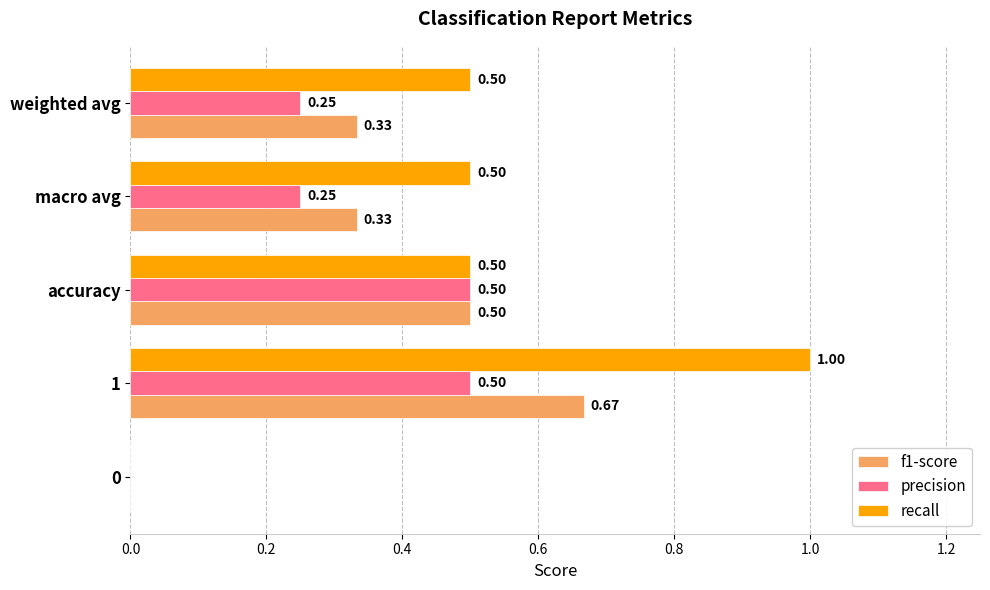

Between 1 and macro avg, which series saw the biggest shift?

recall